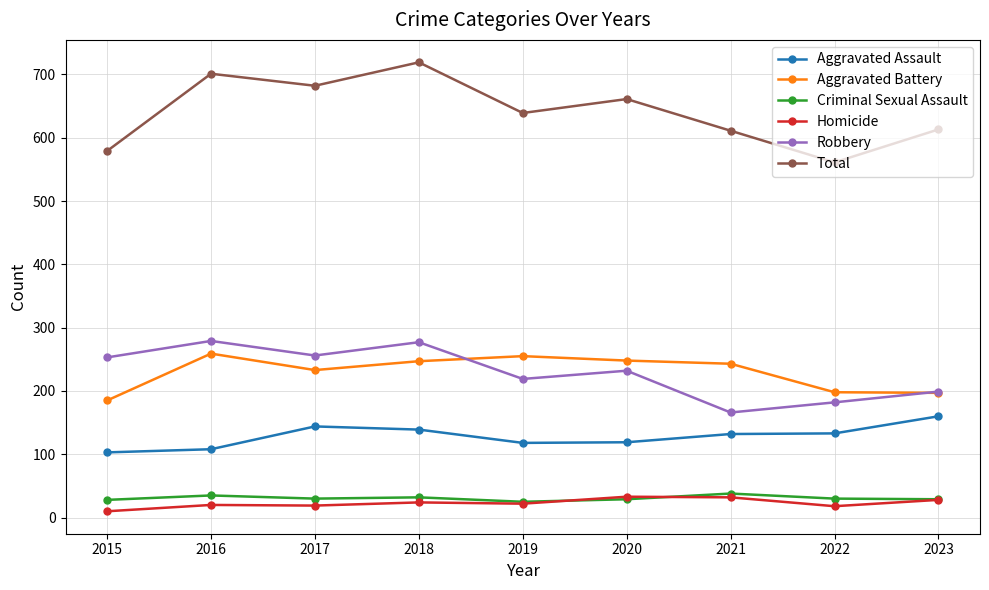

What value does the Robbery series have at 2017?

256